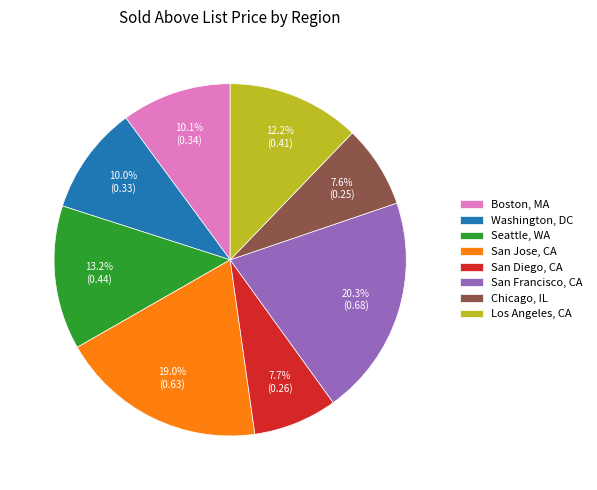

Count the number of slices in the pie.

8